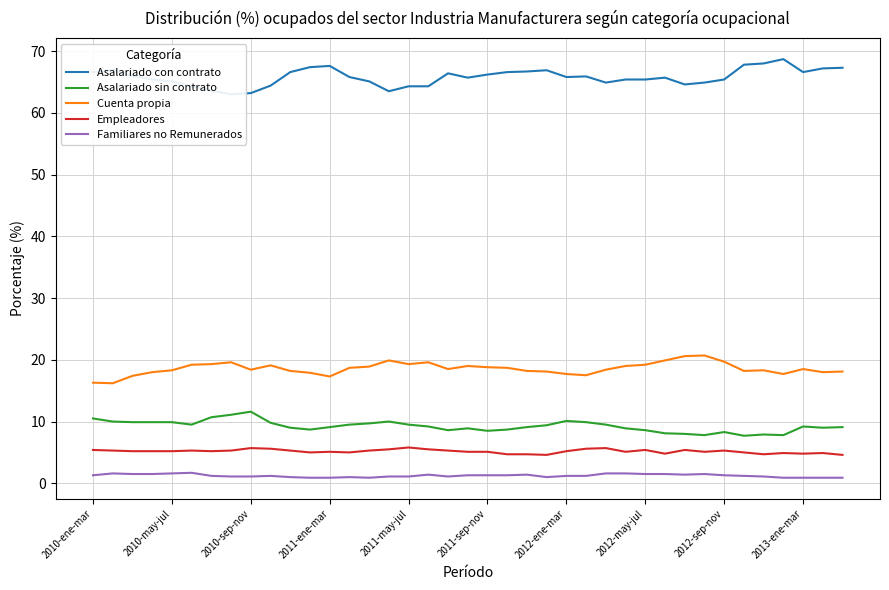

True or false: Cuenta propia has a value of 25.9 at 2012-sep-nov.

False